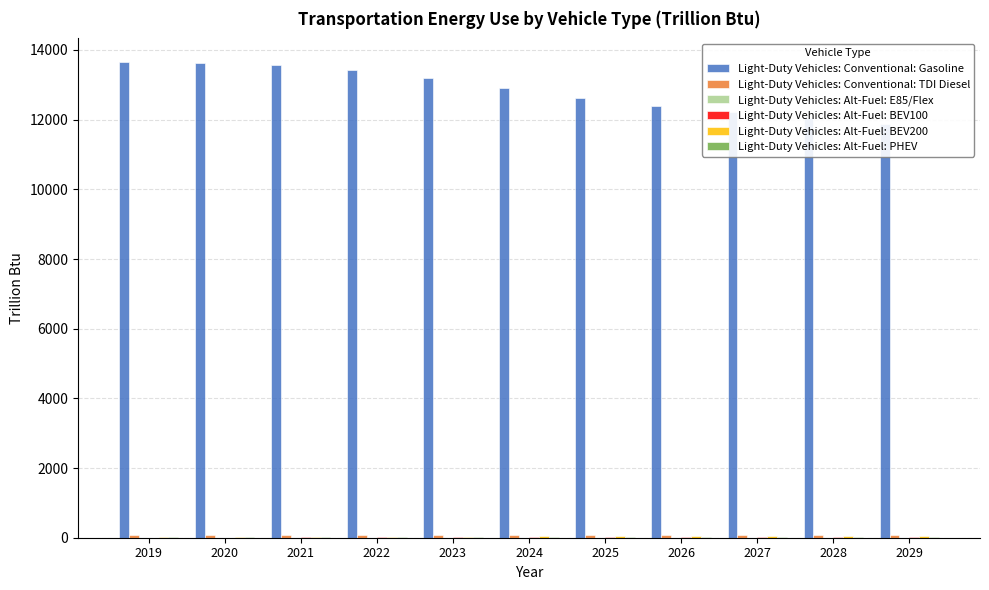

Reading left to right, list all the values displayed in this chart.

Light-Duty Vehicles: Conventional: Gasoline: 13649.7	13636.7	13570.0	13418.3	13183.7	12915.5	12627.2	12405.9	12215.3	12042.5	11885.6
Light-Duty Vehicles: Conventional: TDI Diesel: 64.0	66.7	70.6	75.4	79.0	81.4	83.1	84.9	86.4	87.7	88.9
Light-Duty Vehicles: Alt-Fuel: E85/Flex: 3.5	3.6	3.6	3.5	3.5	3.4	3.3	3.2	3.2	3.2	3.2
Light-Duty Vehicles: Alt-Fuel: BEV100: 4.8	6.0	7.3	8.7	10.3	12.5	15.6	18.9	22.1	25.4	28.7
Light-Duty Vehicles: Alt-Fuel: BEV200: 6.7	11.8	18.5	24.7	30.5	35.6	40.0	44.3	48.6	53.0	57.5
Light-Duty Vehicles: Alt-Fuel: PHEV: 11.8	11.5	11.2	11.0	10.8	10.4	10.1	9.8	9.5	9.2	8.9